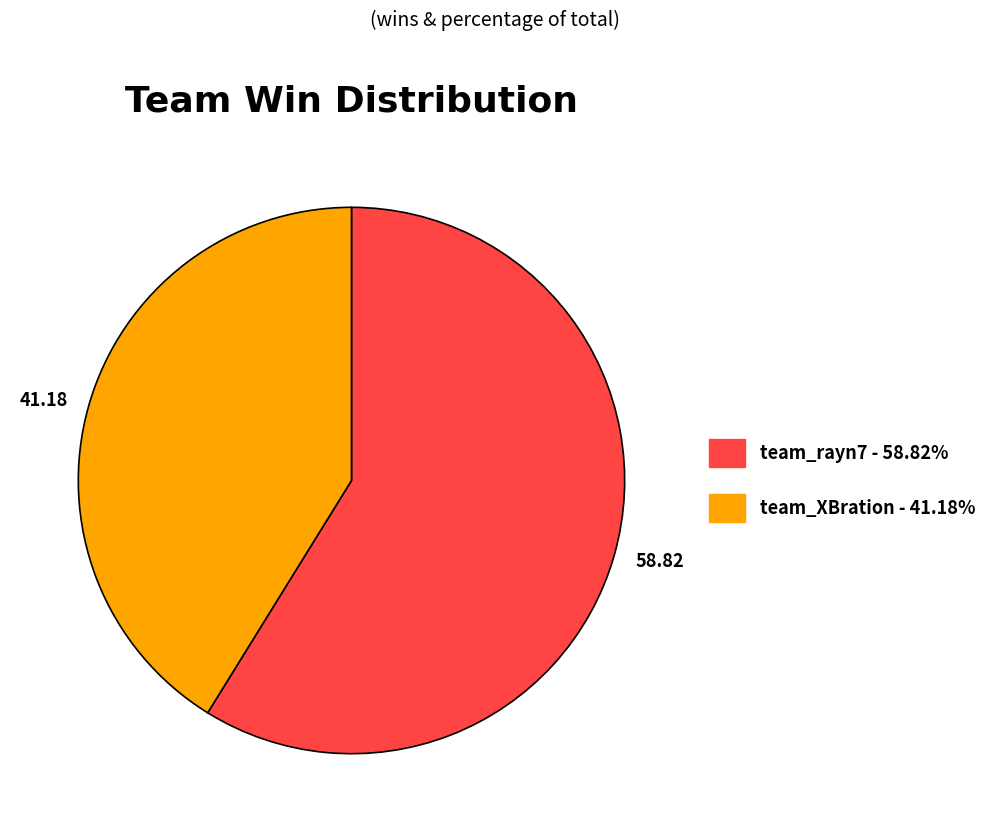

Combined, do team_XBration and team_rayn7 account for over 50%?

Yes